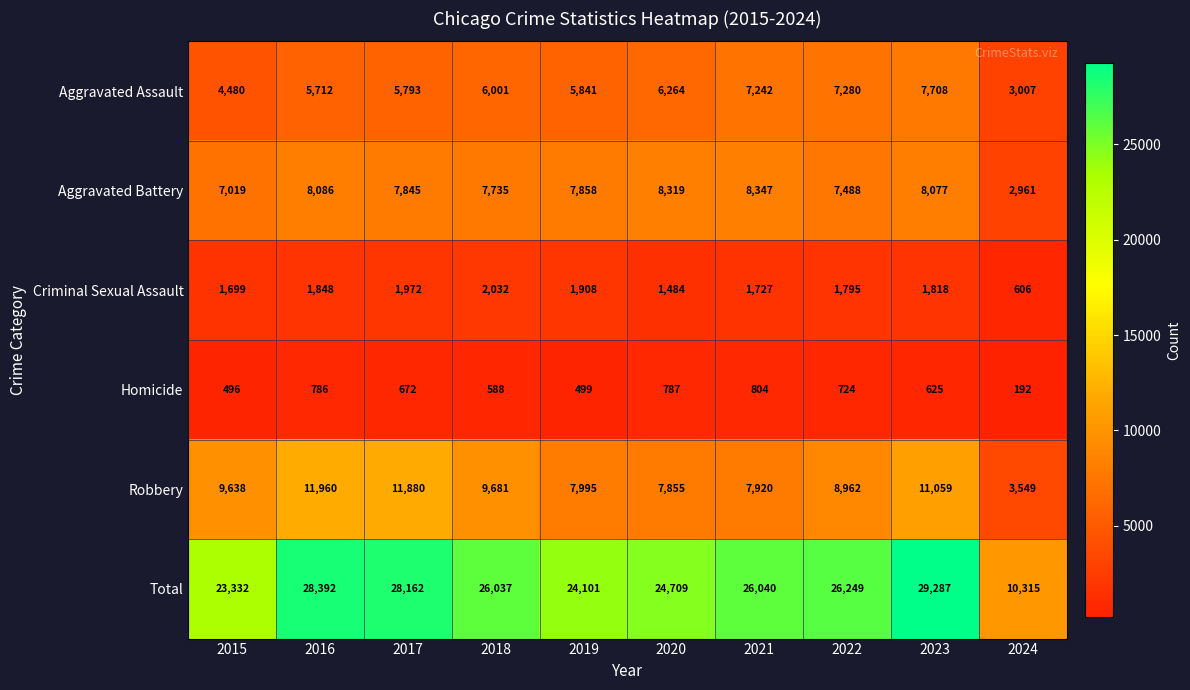

What is the average value of the Robbery series?

9050